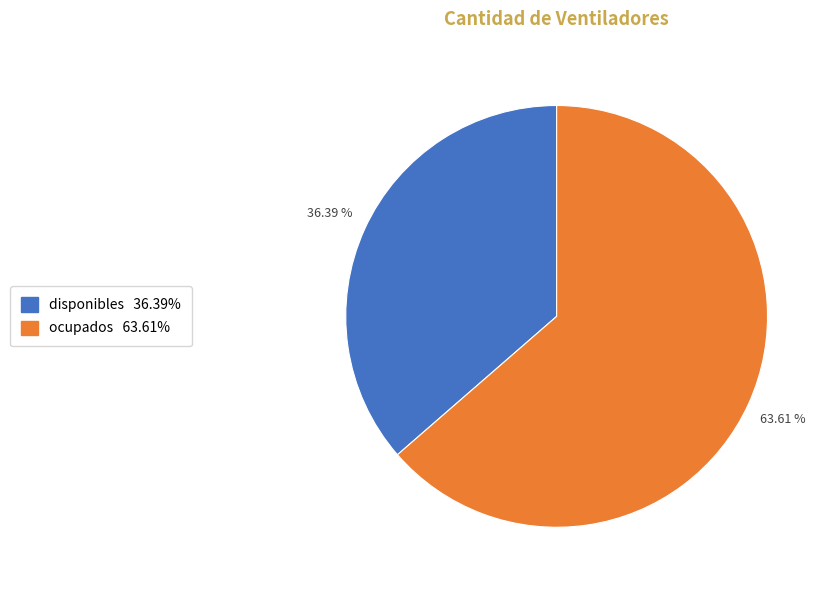

To the nearest percent, what percentage of the pie is ocupados?

64%